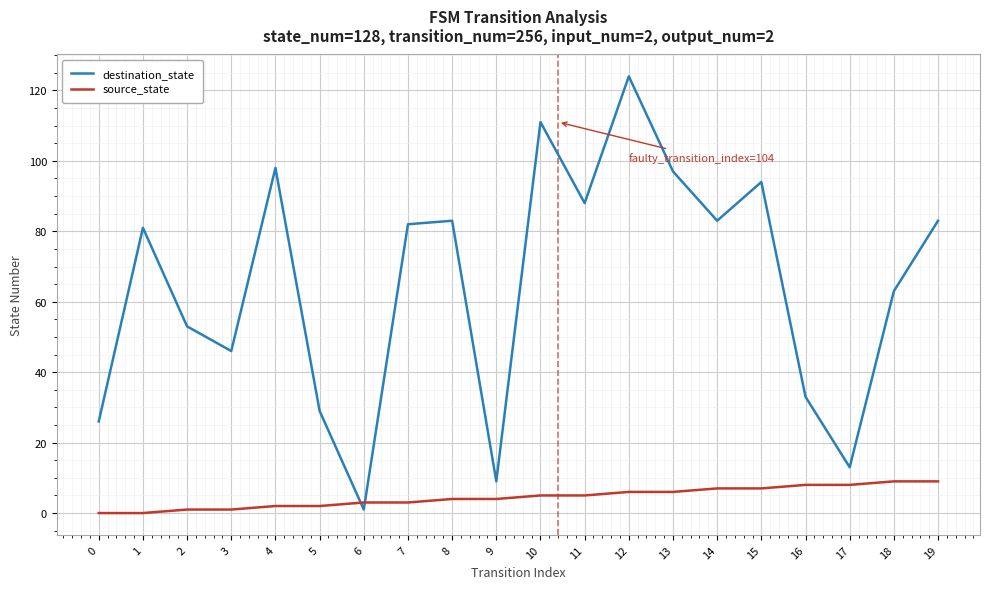

List the series in order of their overall mean, lowest first.

source_state, destination_state